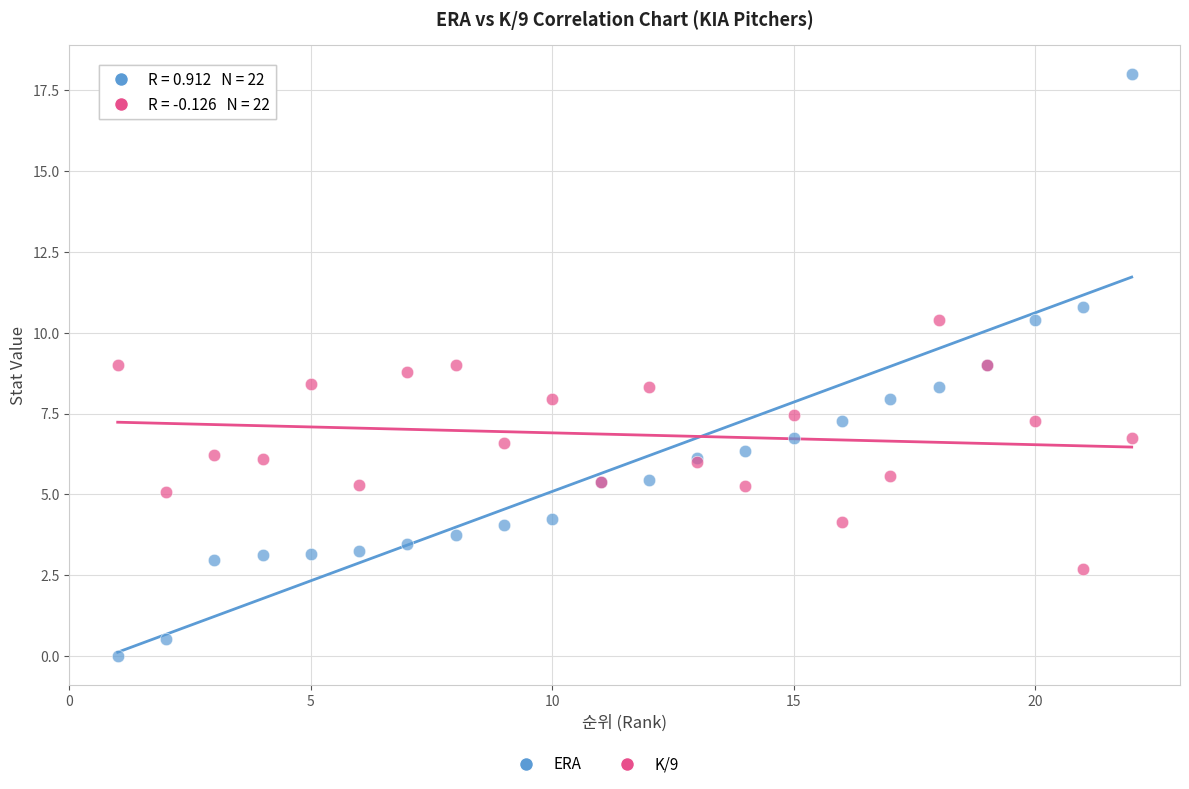

What is the X range (max minus min) for the scatter plot?

21.0